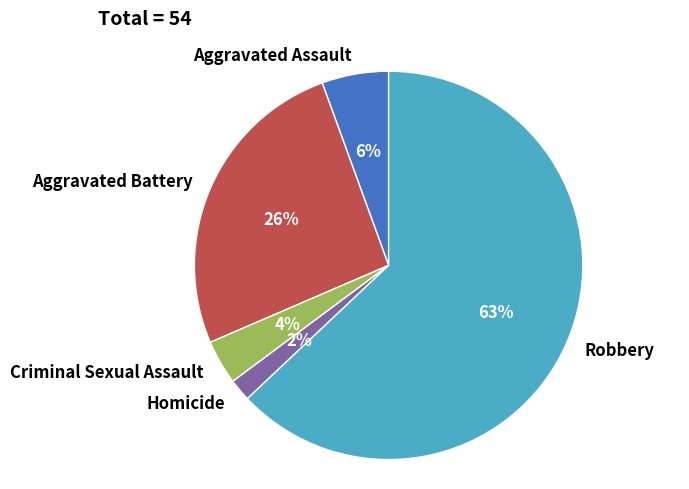

To the nearest percent, what percentage of the pie is Aggravated Assault?

6%